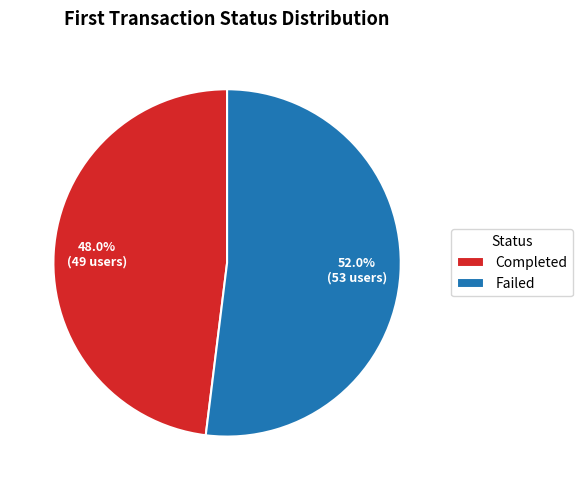

To the nearest percent, what percentage of the pie is Failed?

52%